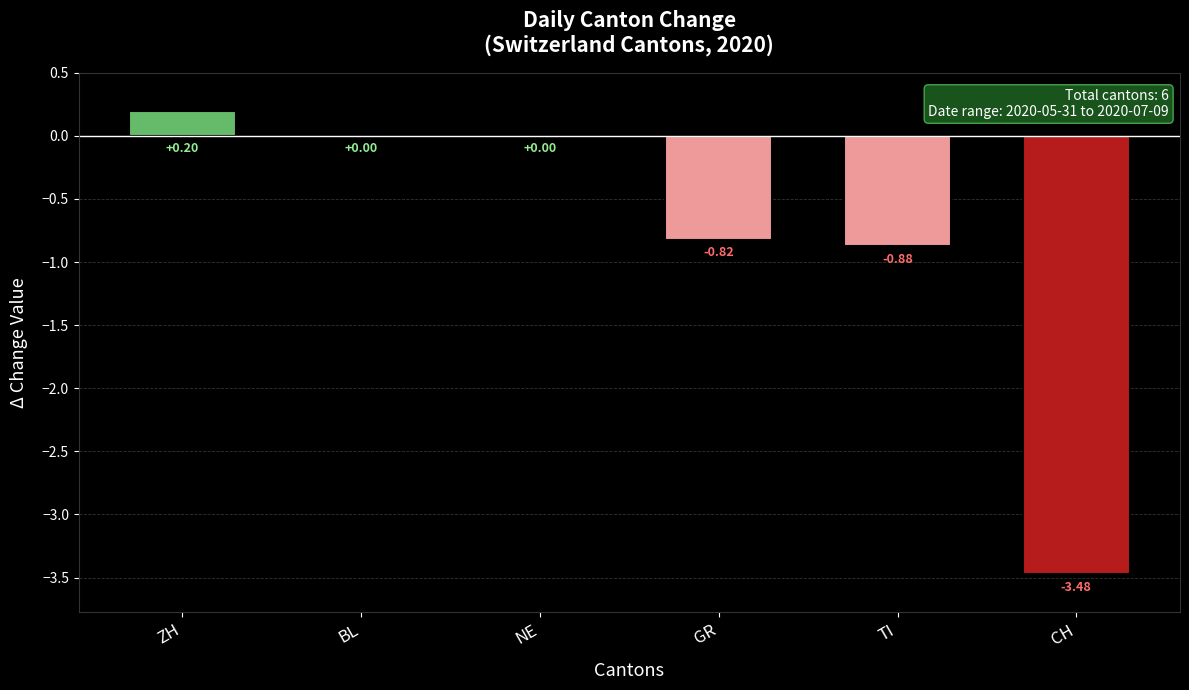

What is the sum of all values?

-5.0